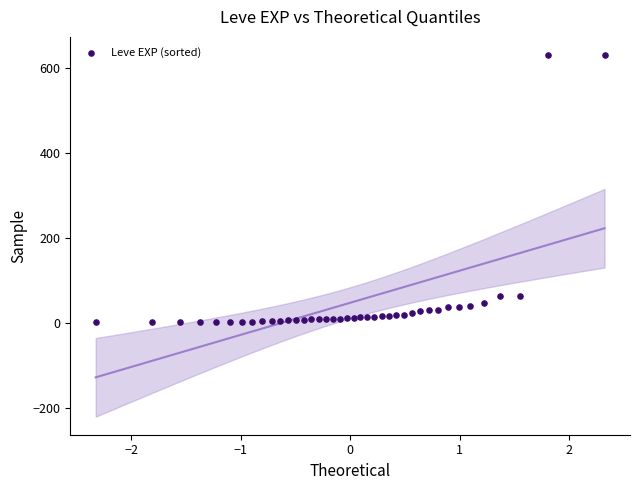

What is the range of Y values (max minus min)?

629